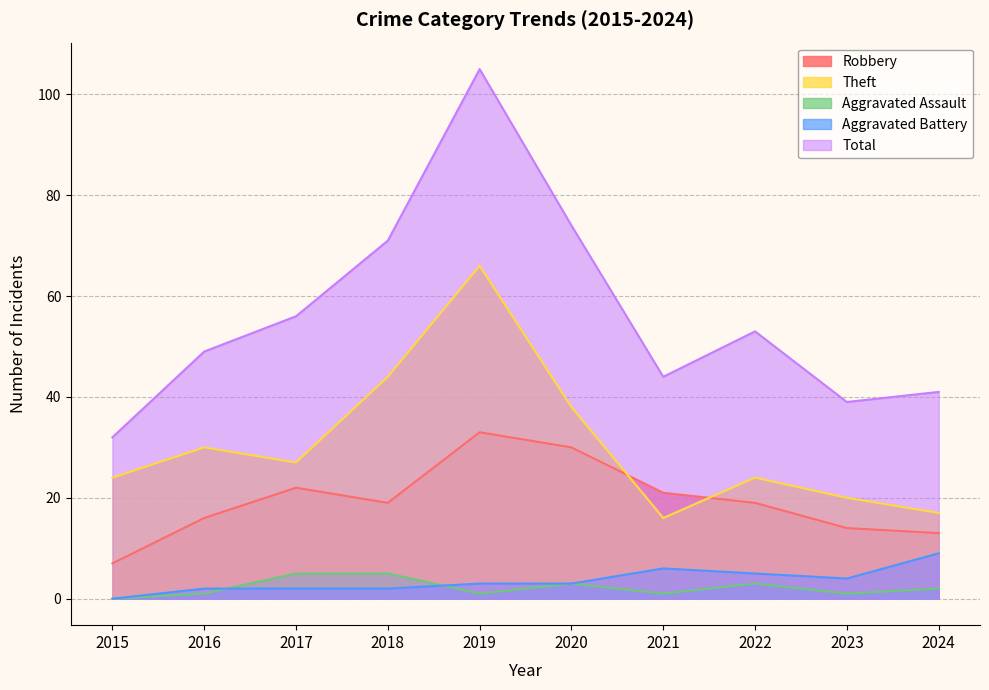

The Aggravated Battery series shows 5 at 2020. True or false?

False